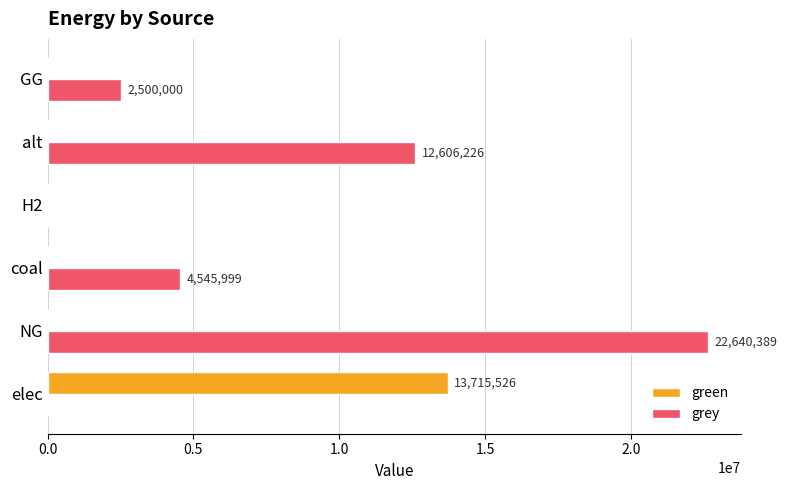

What is the total value across all series at NG?

22640388.8